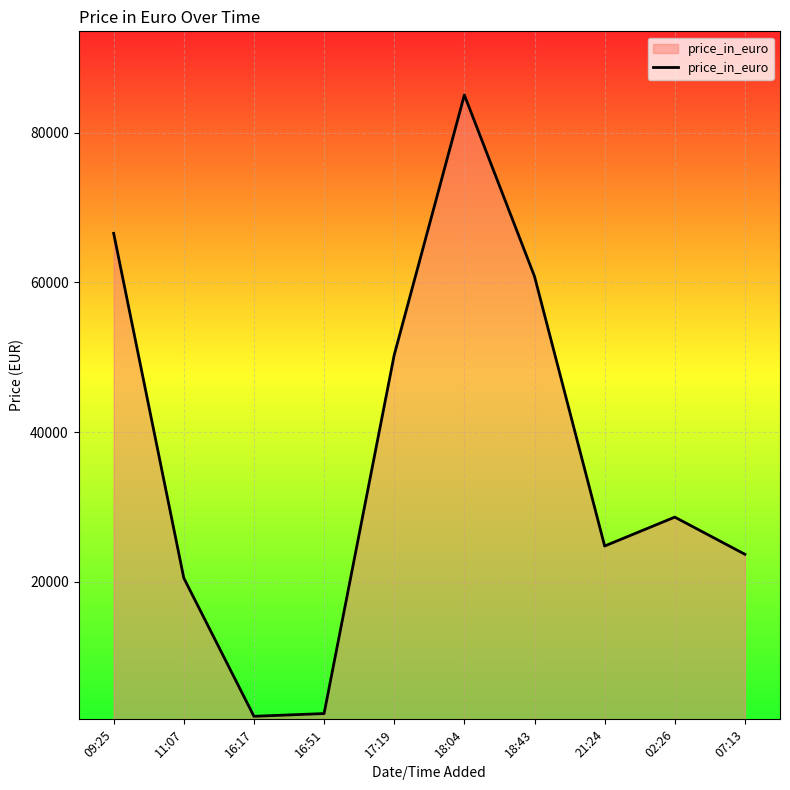

What is the approximate value at 21:24, to the nearest 50?

24800